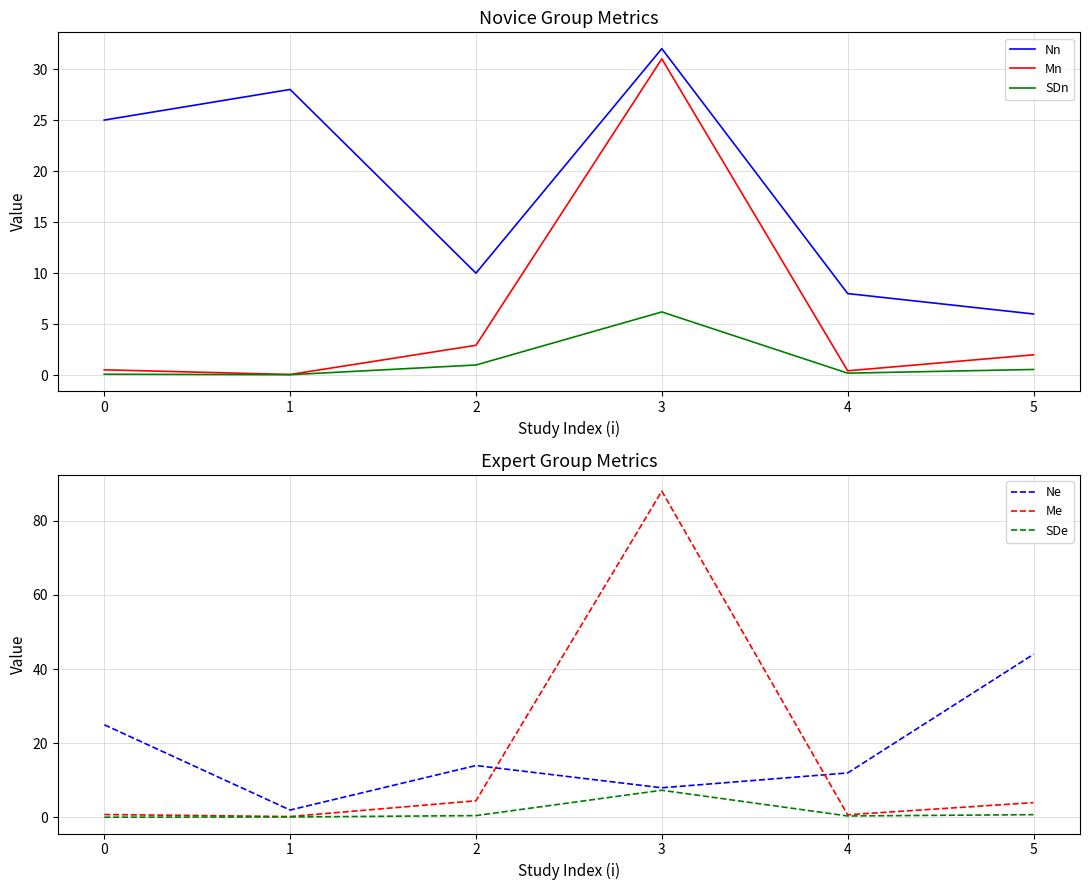

The value of Ne at 4 is 62.9. True or false?

False